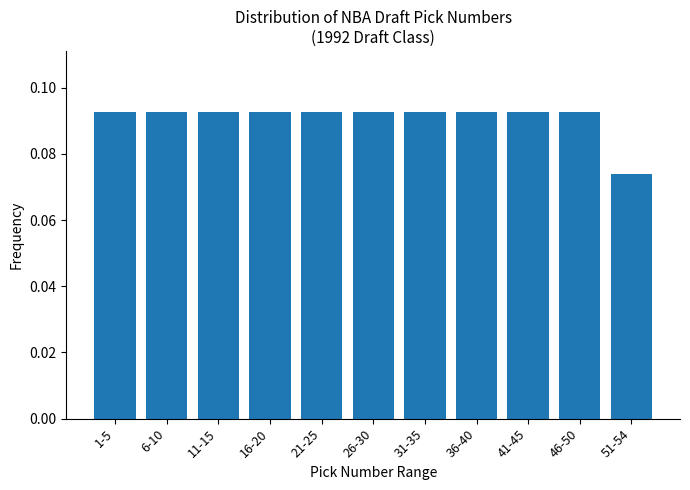

What position from the right is 11-15?

9